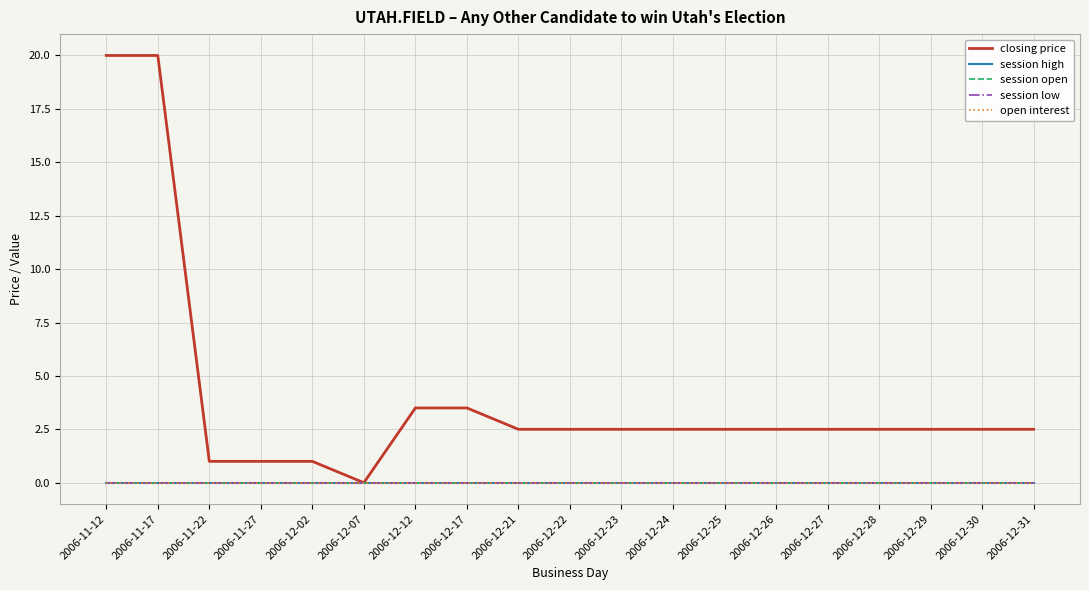

Which series has the widest spread of values?

closing price